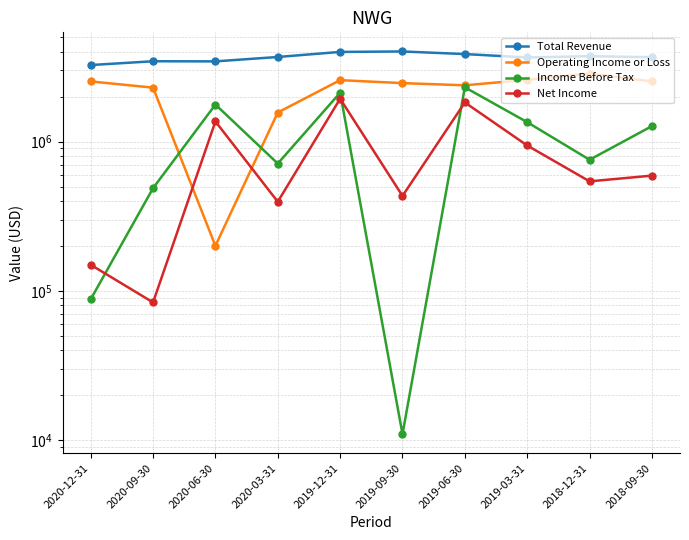

True or false: Operating Income or Loss has a value of 2195998 at 2020-03-31.

False